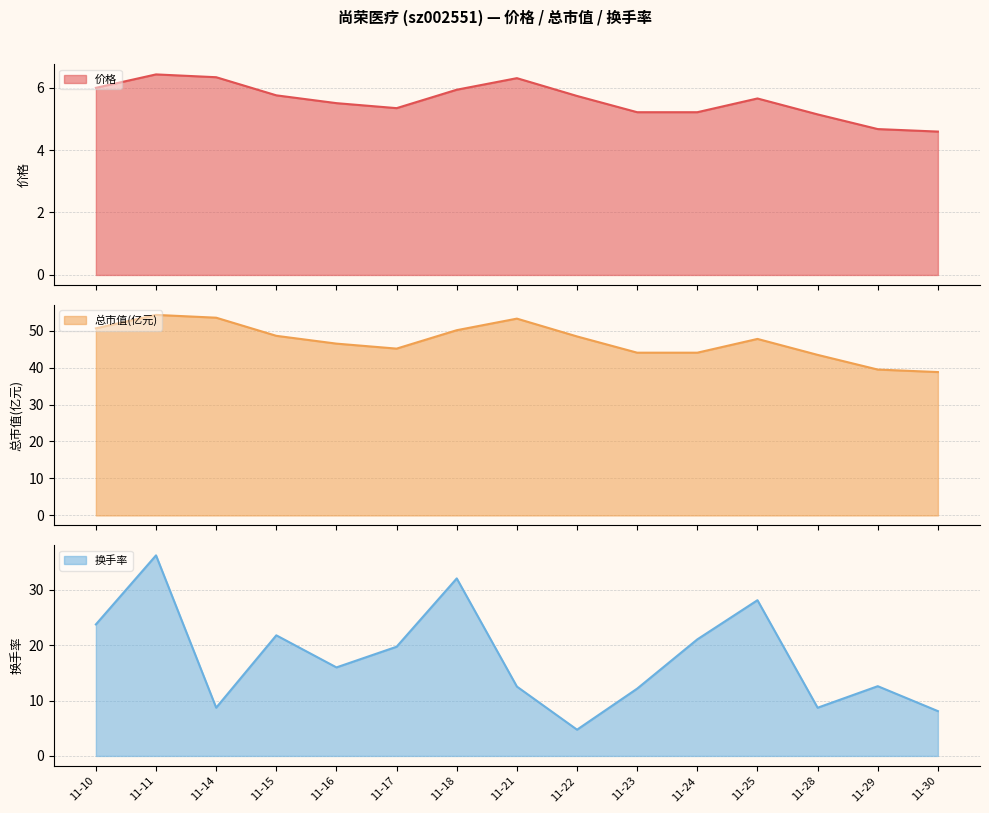

What is the minimum value shown in the chart?

4.6